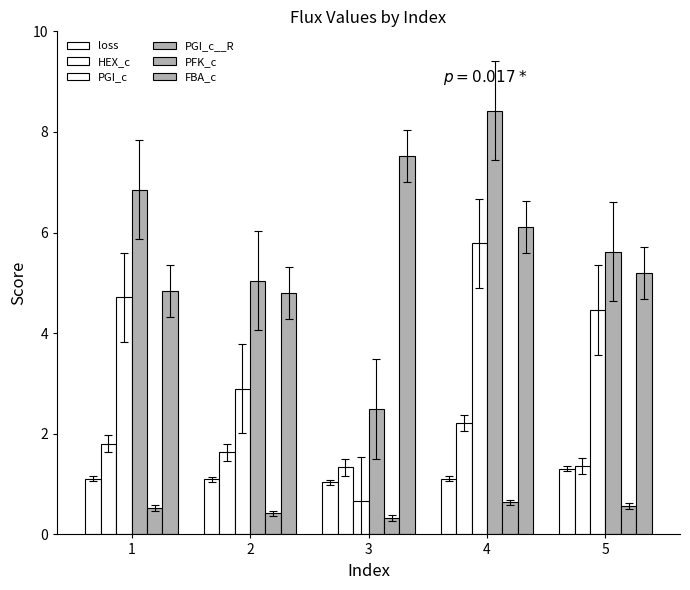

The value of FBA_c at 4 is 4.3. True or false?

False